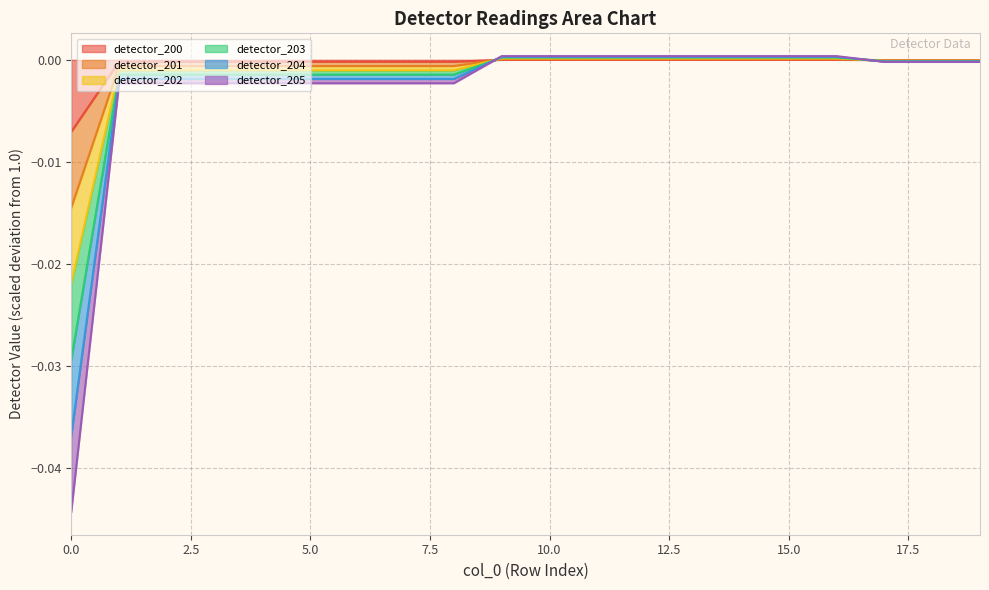

Where do detector_200 and detector_201 first cross each other?

8 and 9